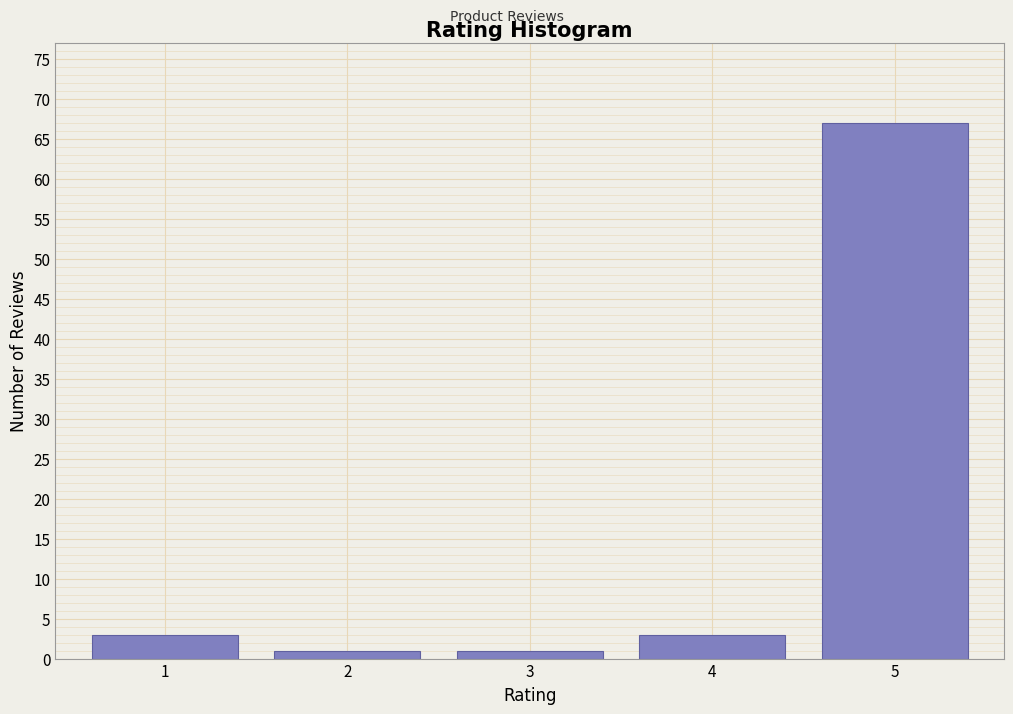

Reading right to left, what are all the values shown in this chart?

5=67	4=3	3=1	2=1	1=3